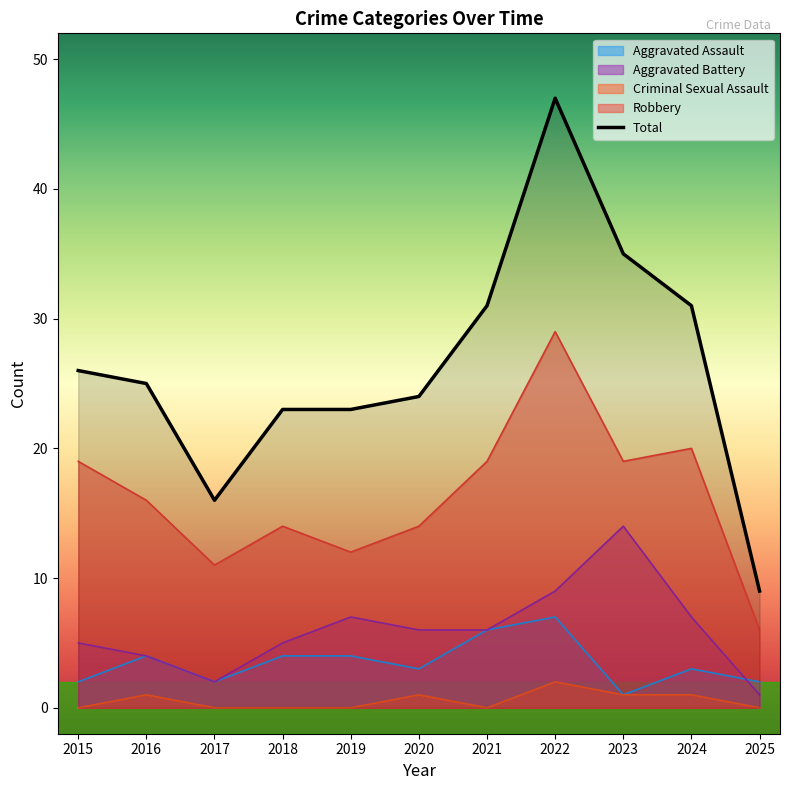

Is it true that Total equals 13 at 2021?

False